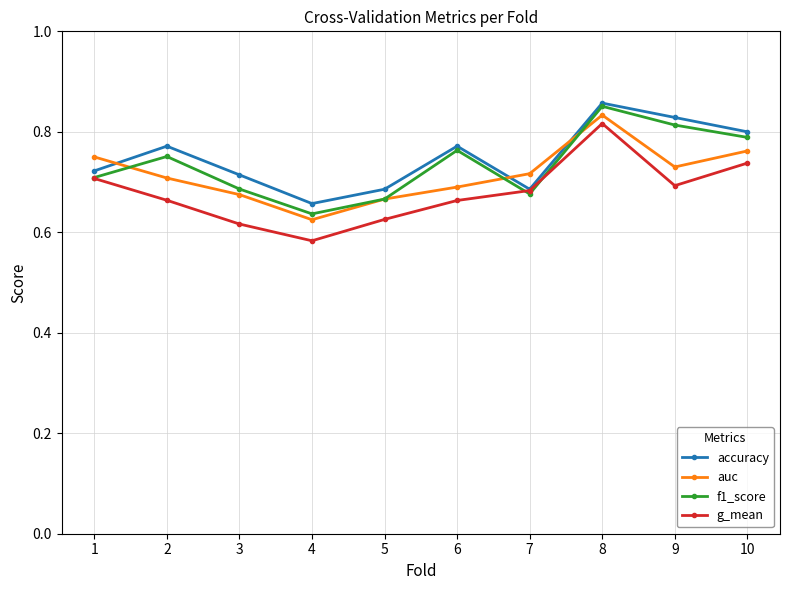

At which category does the chart reach its minimum across all series?

4